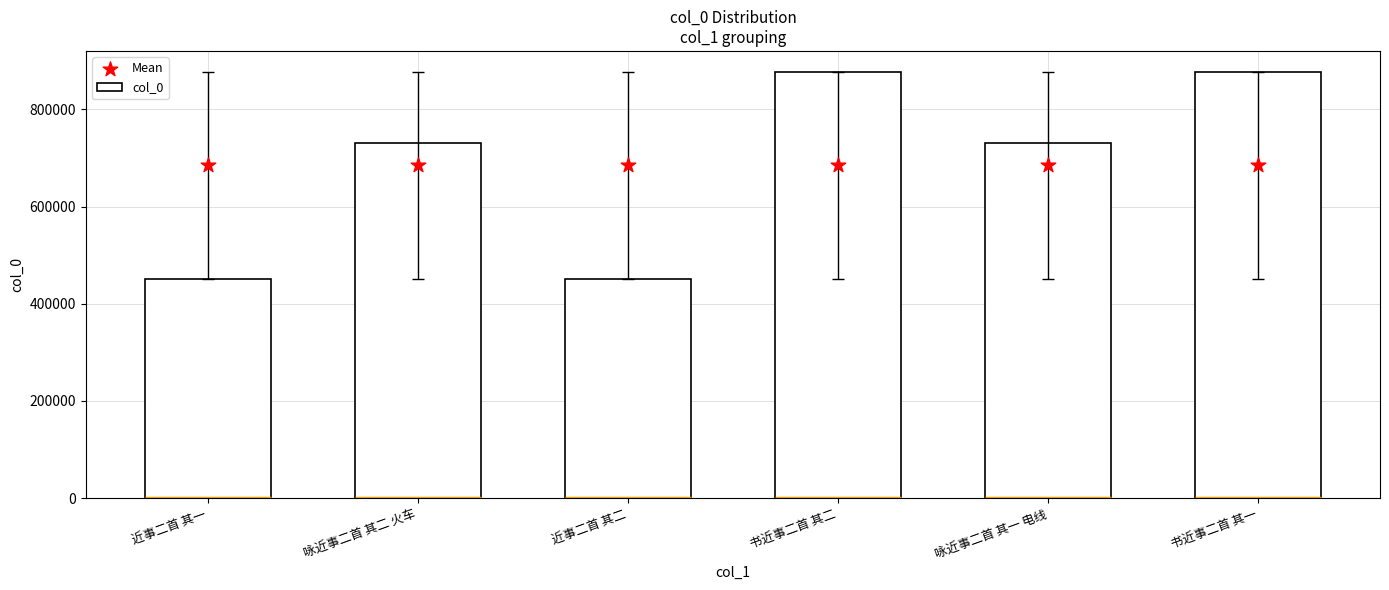

Is the value of col_0 at 书近事二首 其二 greater than the value of Mean at 书近事二首 其一?

Yes